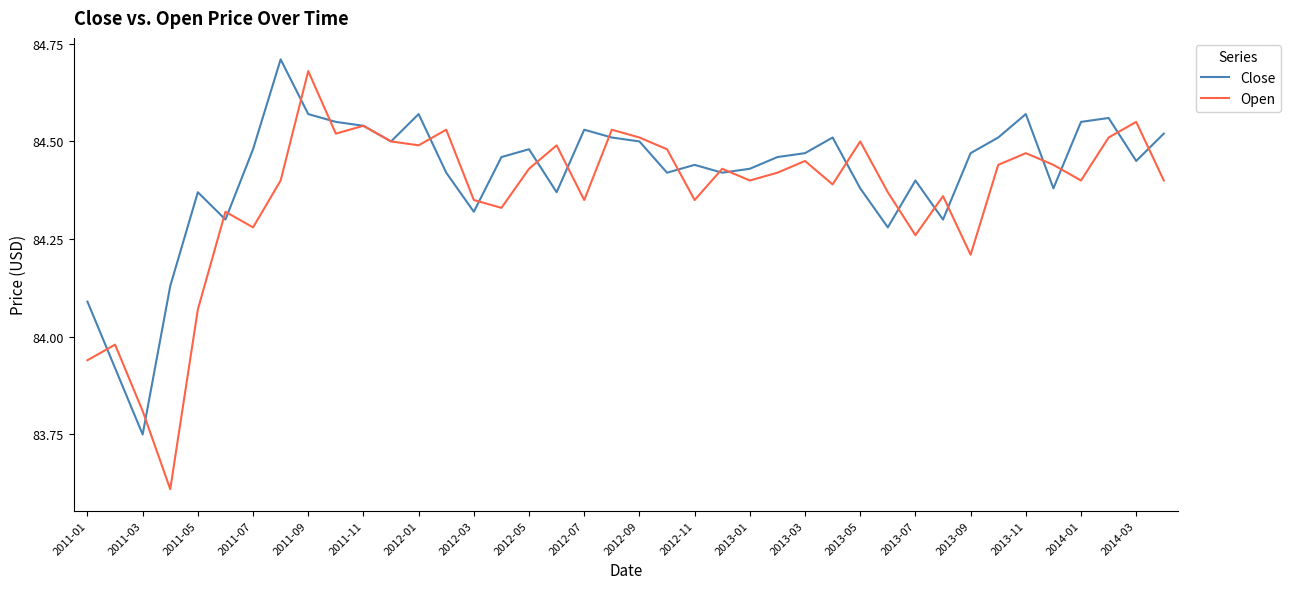

What is the lowest value of the Open series?

83.6